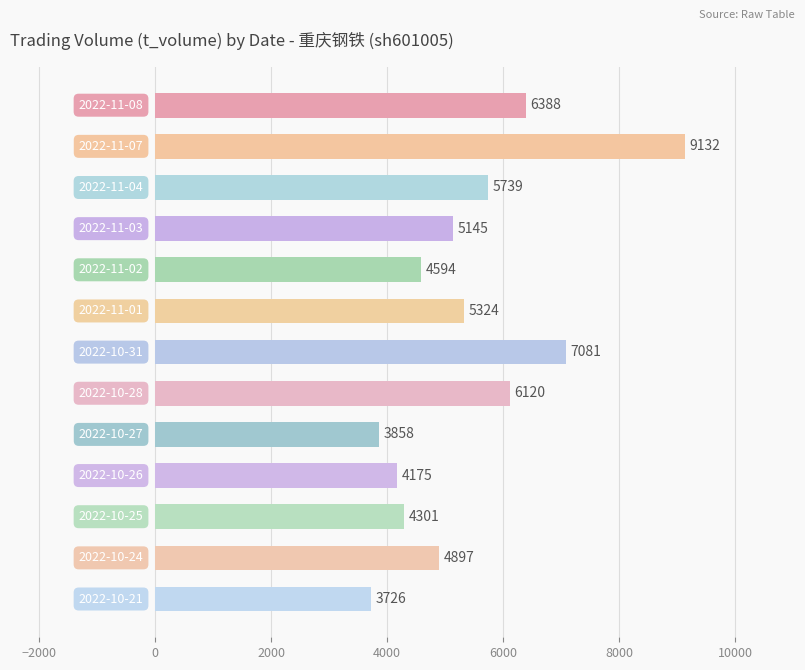

What is the value of the 2nd bar from the top?

9132